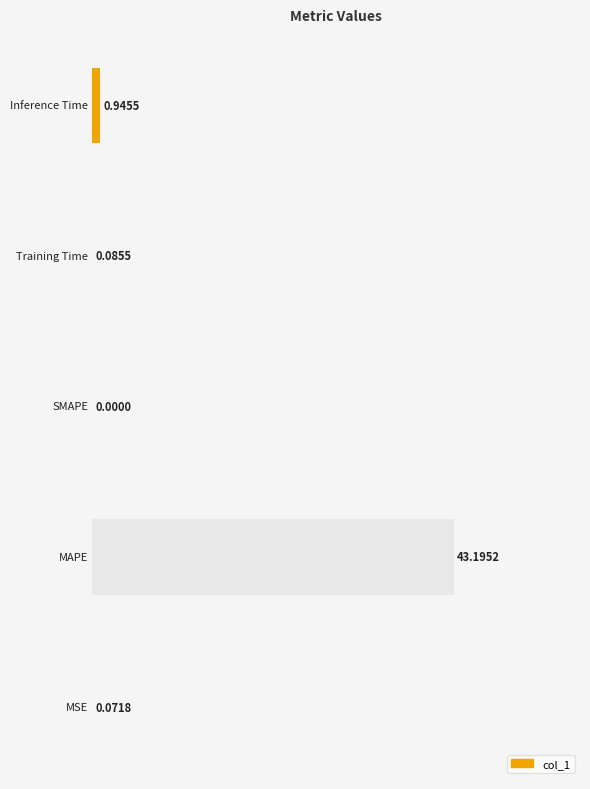

What is the sum of all values?

44.3